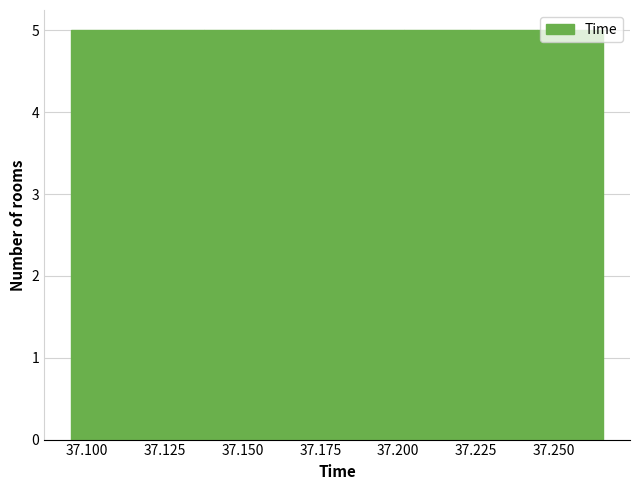

Reading left to right, list every bar in this chart as the range it spans on the x-axis followed by its height. Neither the bar edges nor the heights are printed on the chart, so give them approximately, as read against the axes.

37.095 to 37.115: 5
37.115 to 37.140: 5
37.140 to 37.160: 5
37.160 to 37.180: 5
37.180 to 37.200: 5
37.200 to 37.225: 5
37.225 to 37.245: 5
37.245 to 37.265: 5